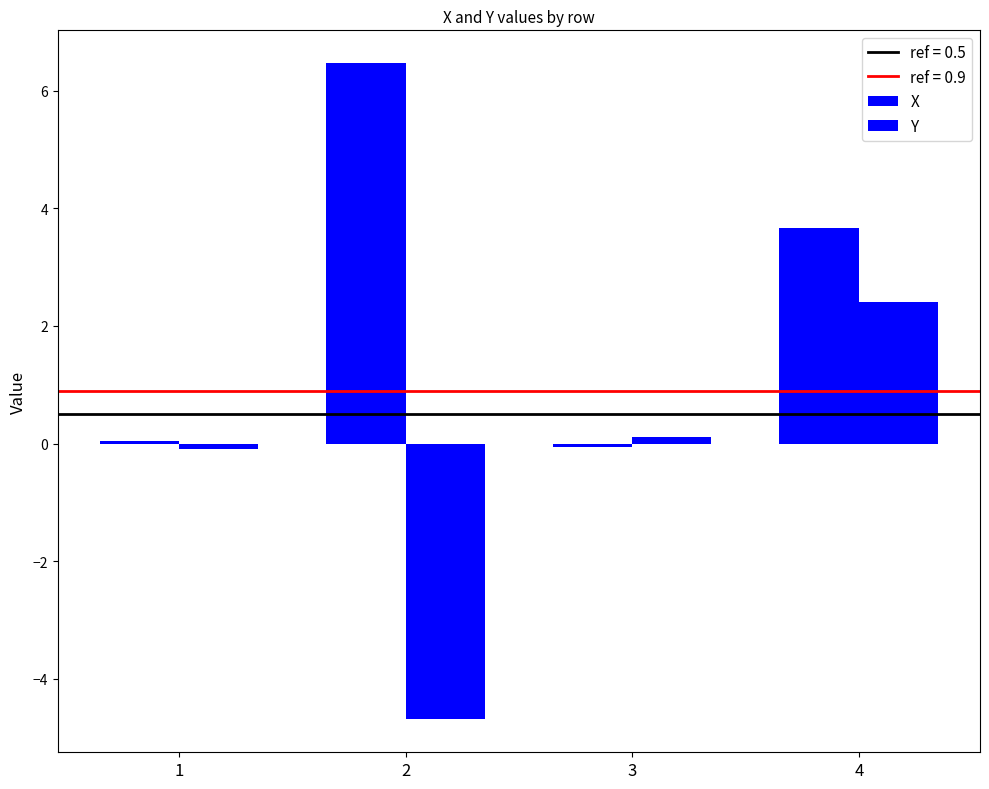

What is the smallest value displayed?

-4.7